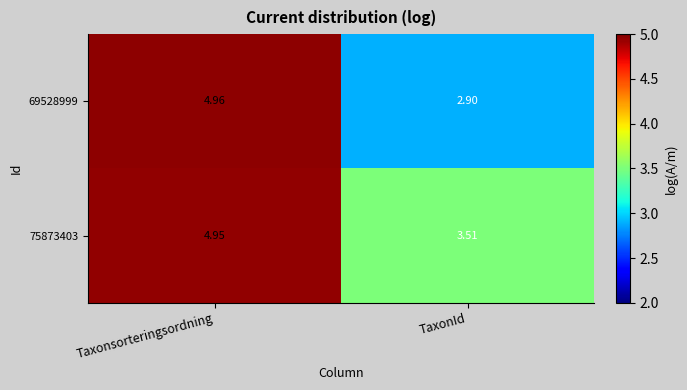

What is the minimum value shown in the chart?

2.9